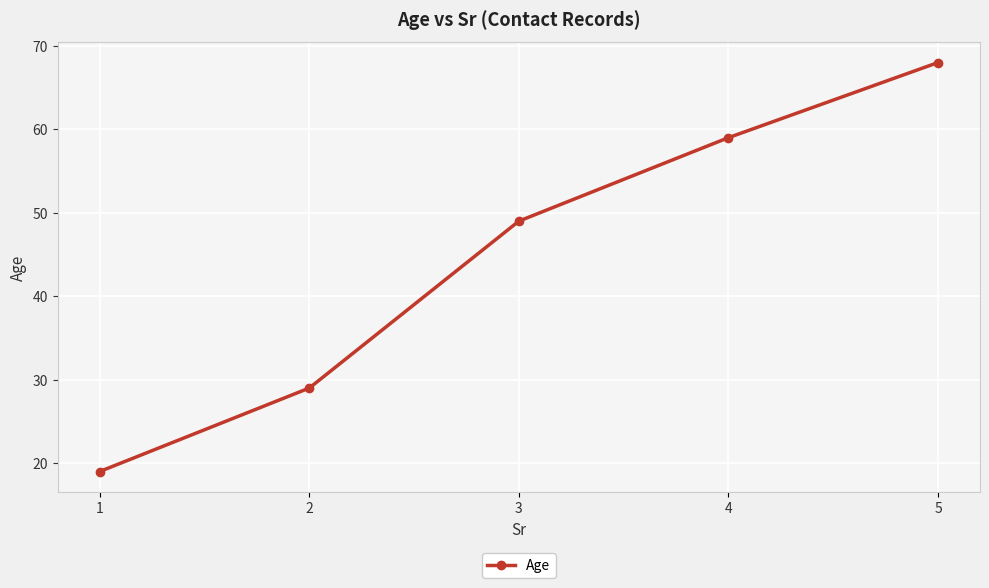

Where is the data nearest to the value 43?

3